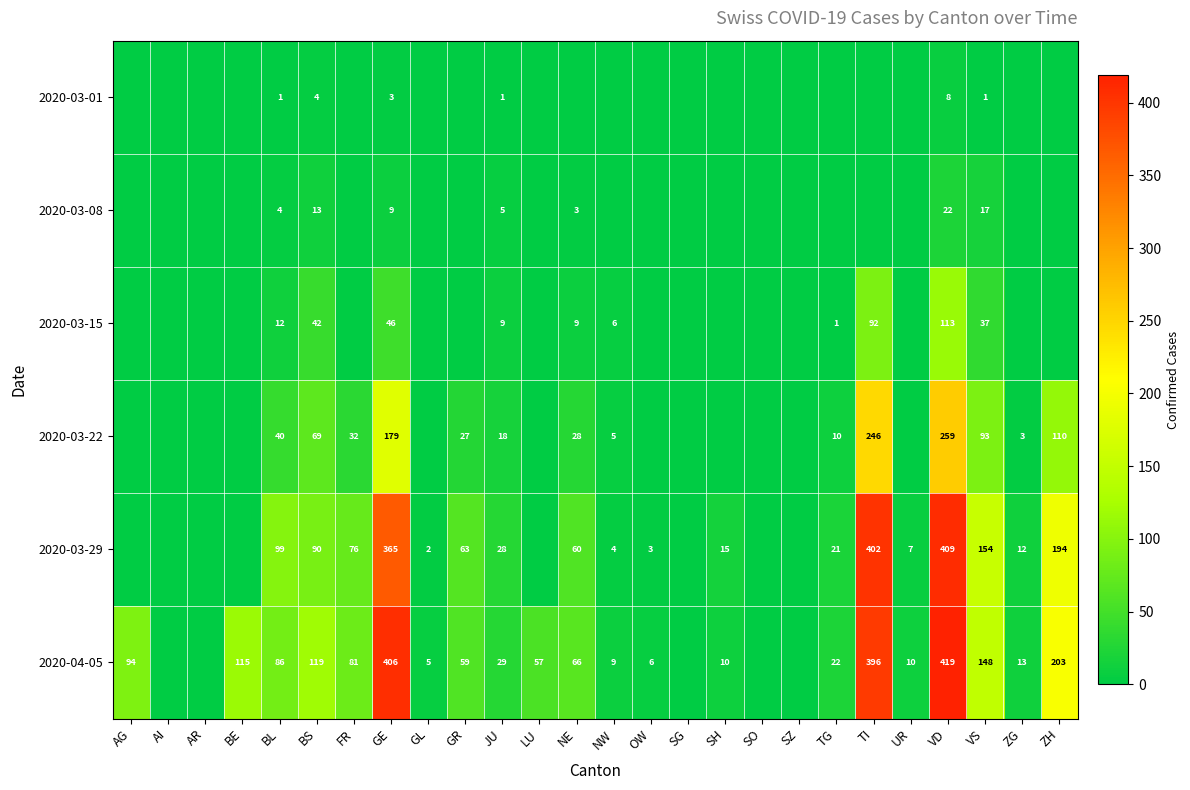

The 2020-03-29 series shows 21 at TG. True or false?

True